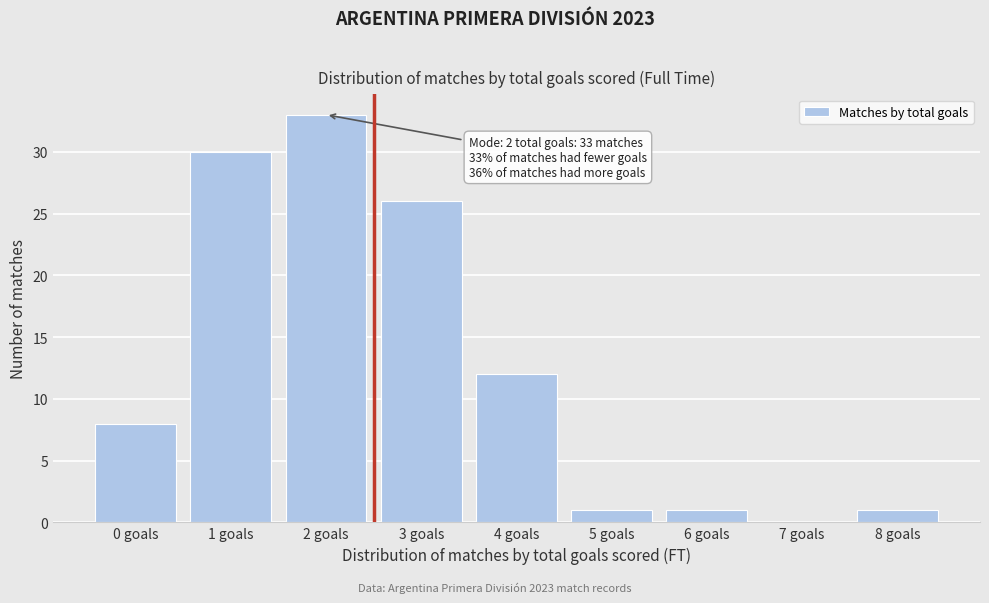

Reading right to left, list all the values displayed in this chart.

8 goals=1	7 goals=0	6 goals=1	5 goals=1	4 goals=12	3 goals=26	2 goals=33	1 goals=30	0 goals=8